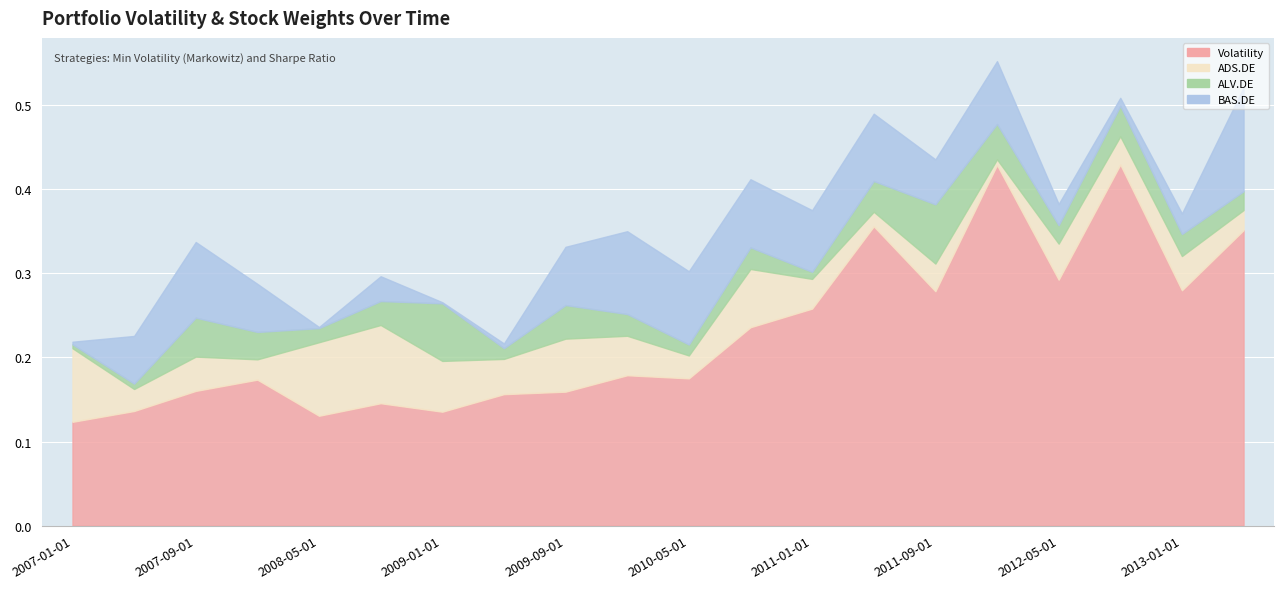

The value of ADS.DE at 2010-01-01 is 0.0. True or false?

False